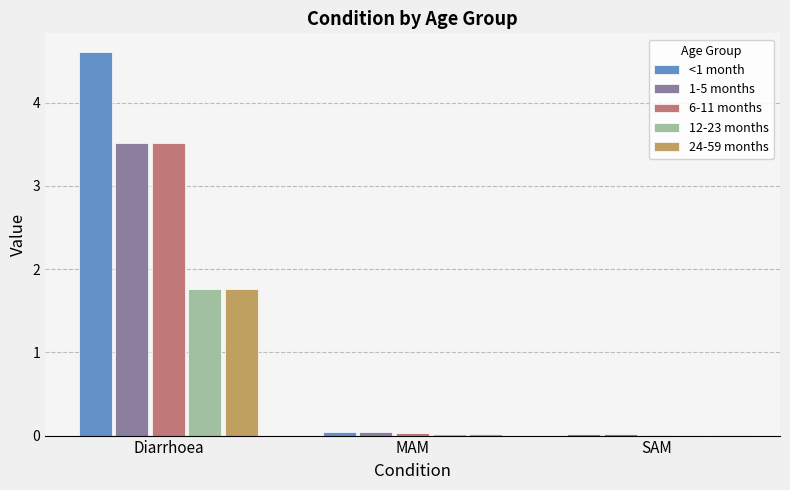

Is it true that 6-11 months equals 0.0 at MAM?

True